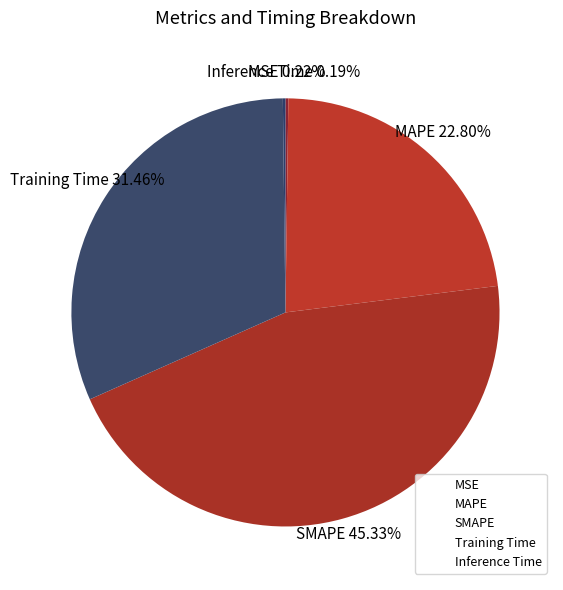

Does Training Time represent more than half of the total?

No